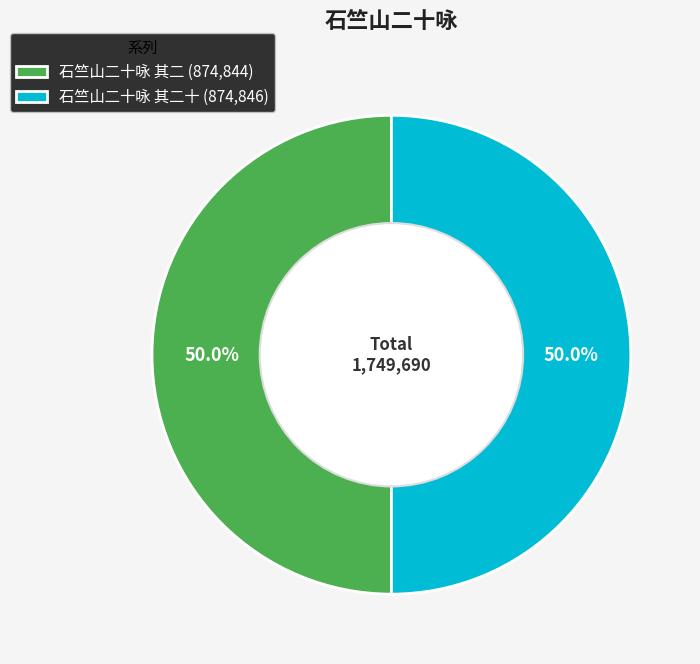

Approximately how many times larger is the value at 石竺山二十咏 其二 (874,844) compared to 石竺山二十咏 其二十 (874,846)?

1.0